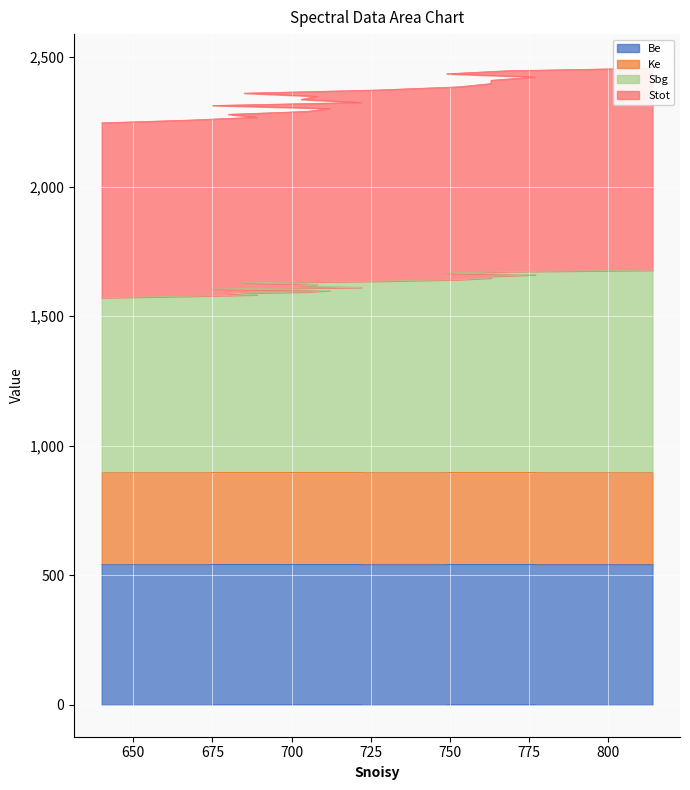

True or false: Ke has more than 2 points higher than both neighbors.

False